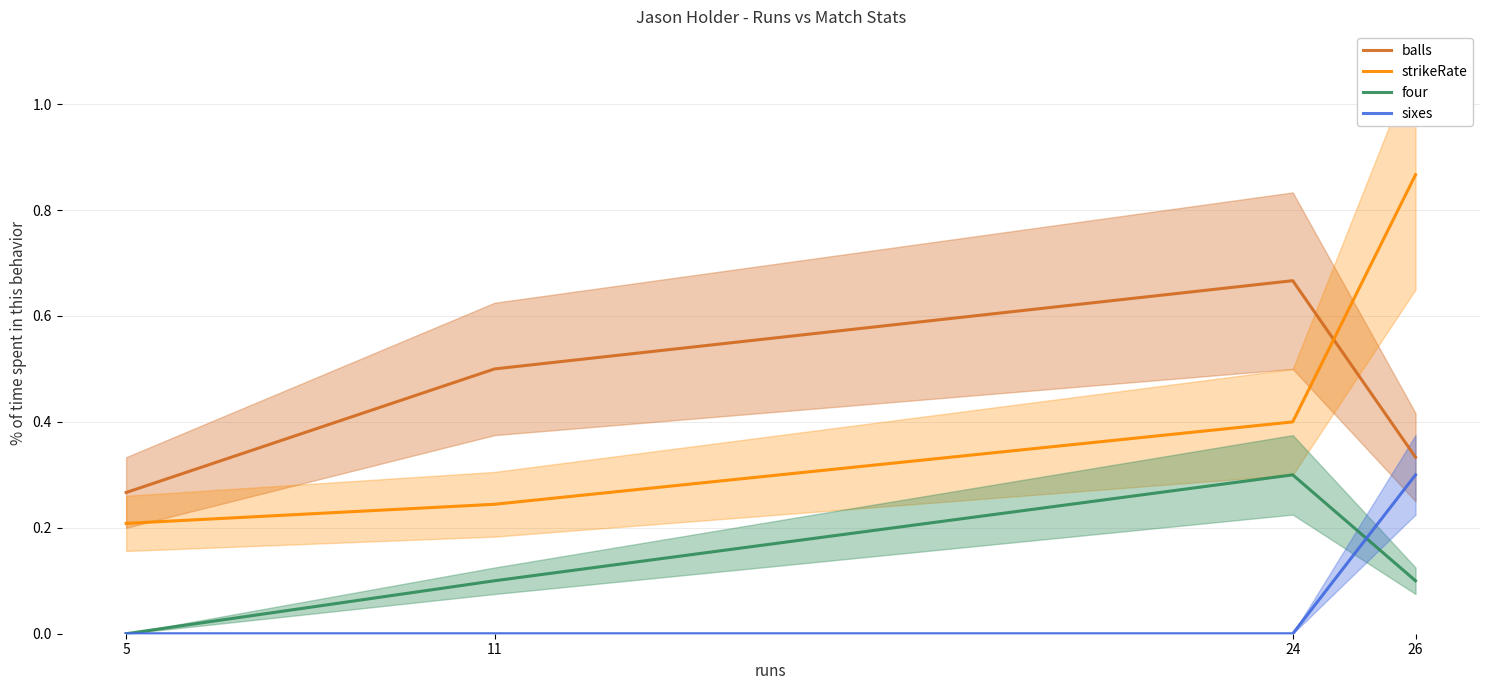

At which label does balls reach its peak?

24